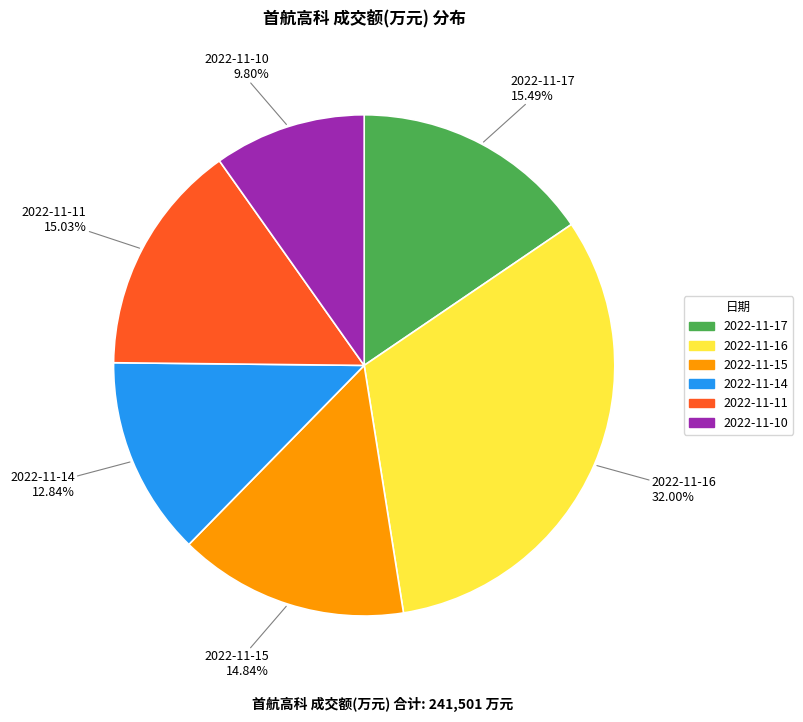

Which has a higher value, 2022-11-16 or 2022-11-15?

2022-11-16